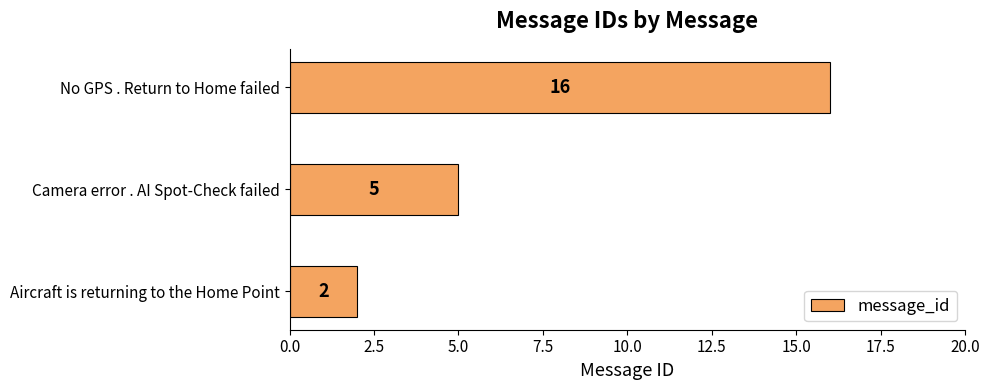

How many distinct data groups are displayed?

1